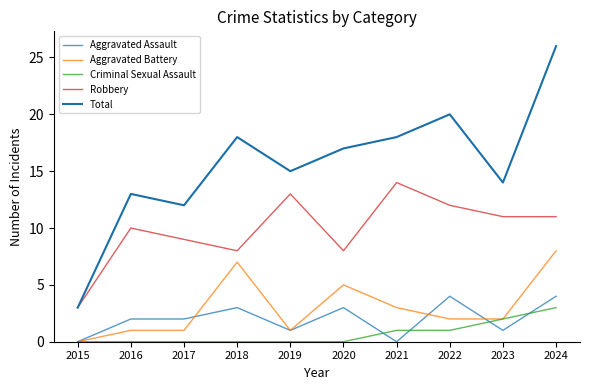

At which category does Total reach its first local valley?

2017